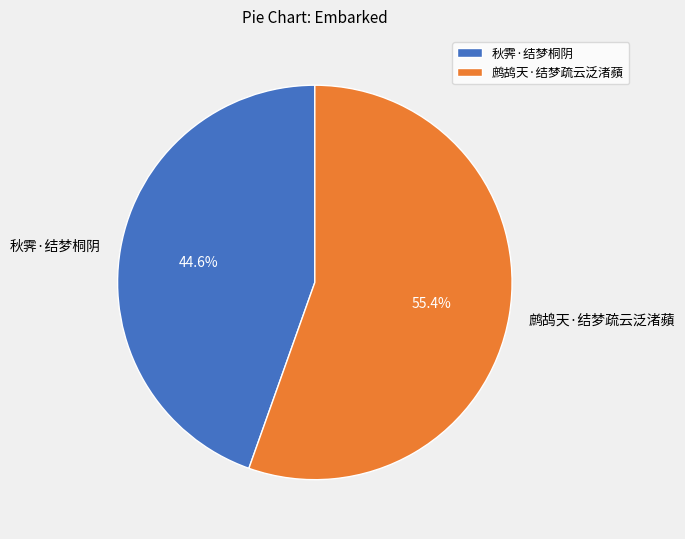

Is it true that 鹧鸪天·结梦疏云泛渚蘋 is 41% of the pie?

False